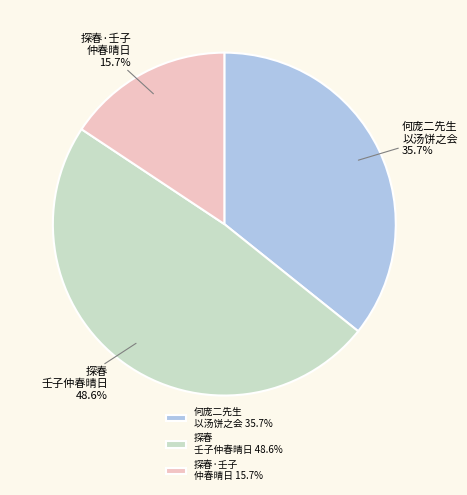

To the nearest percent, what is the difference between the largest and smallest slice percentages?

33%